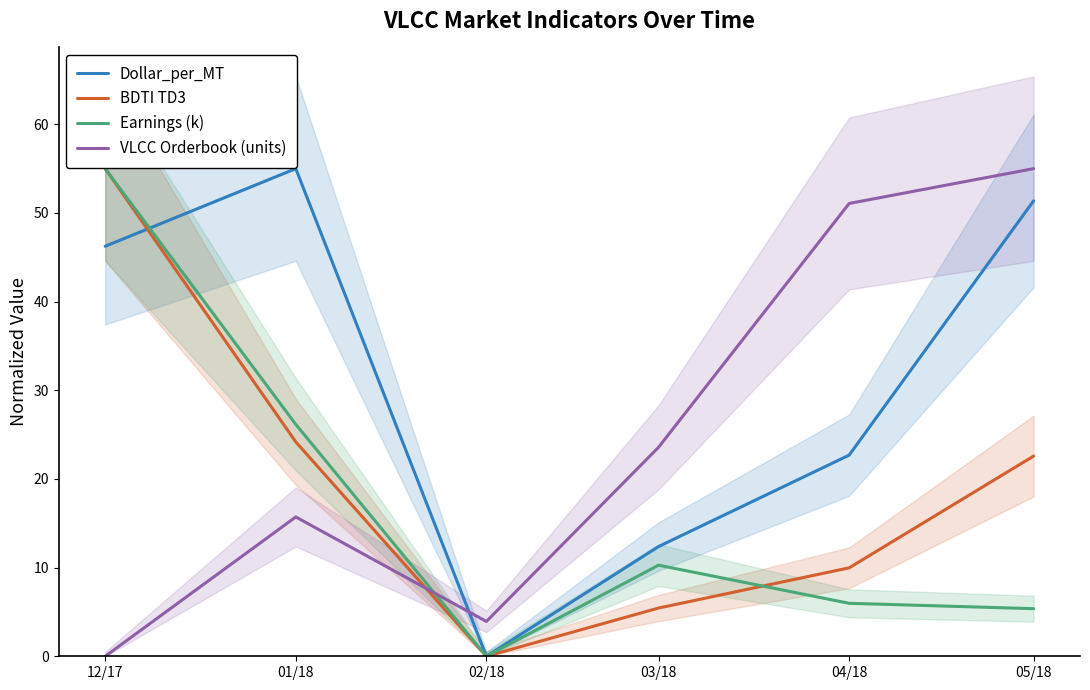

True or false: BDTI TD3 has a value of 55.0 at 12/17.

True